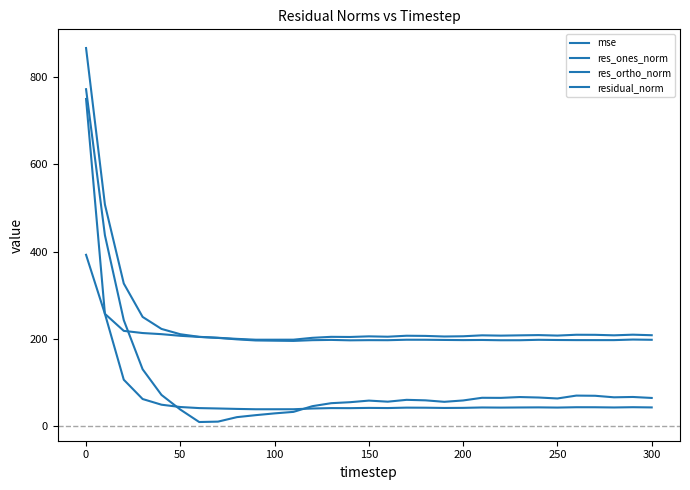

Does the chart have visible grid lines?

No